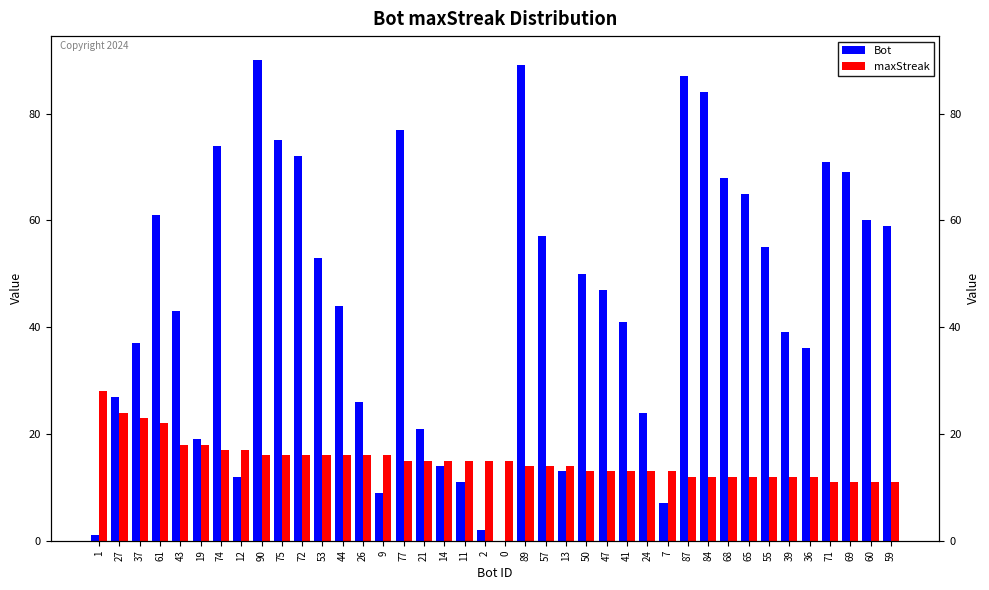

Which series has the largest total across all categories?

Bot